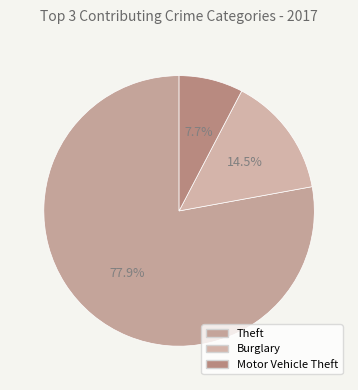

Is there a majority slice in this chart?

Yes